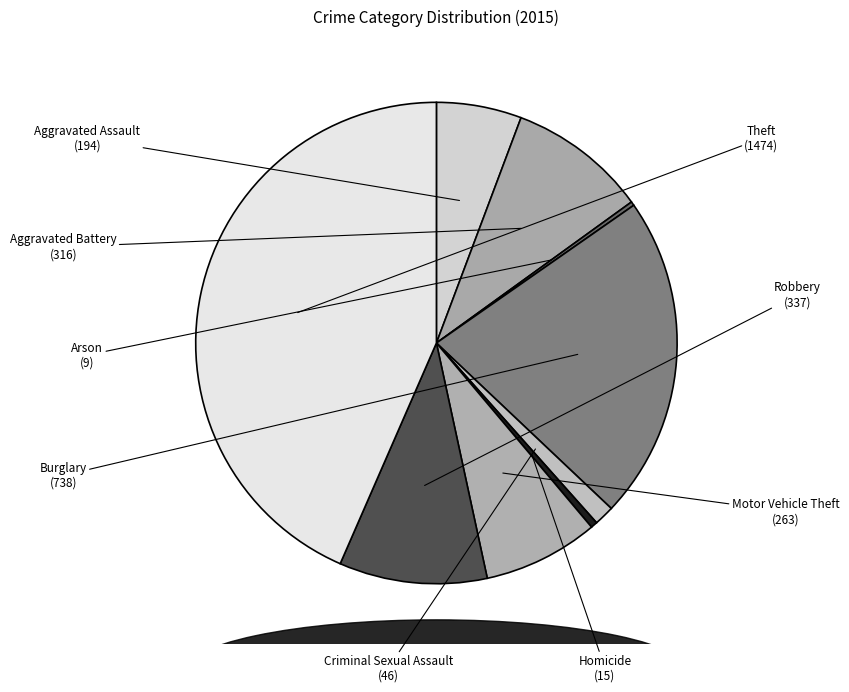

To the nearest percent, what is the average slice percentage?

11%